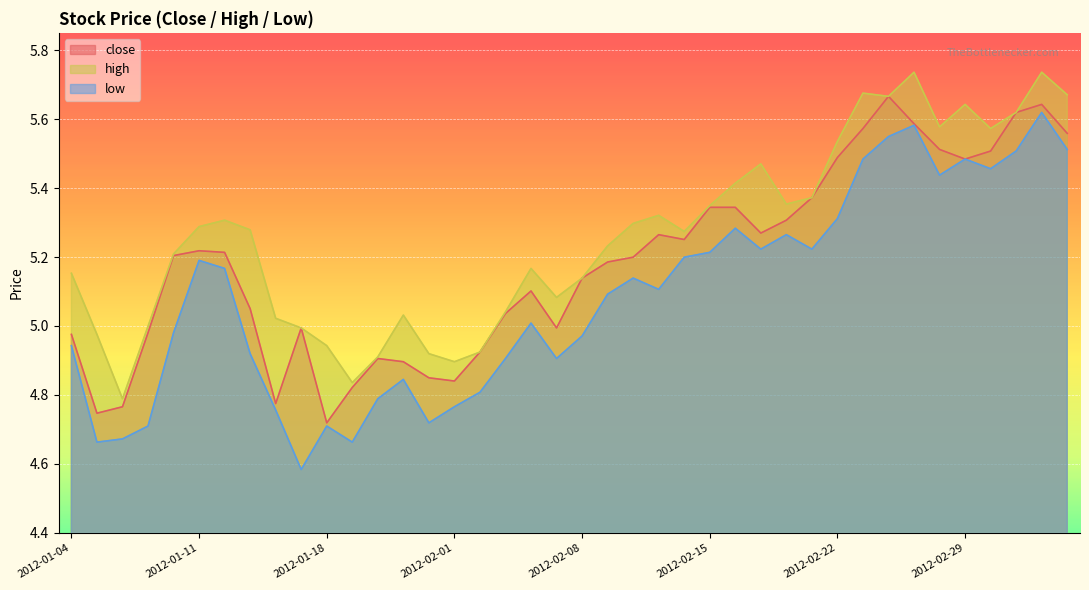

How many lines are shown in the chart?

3